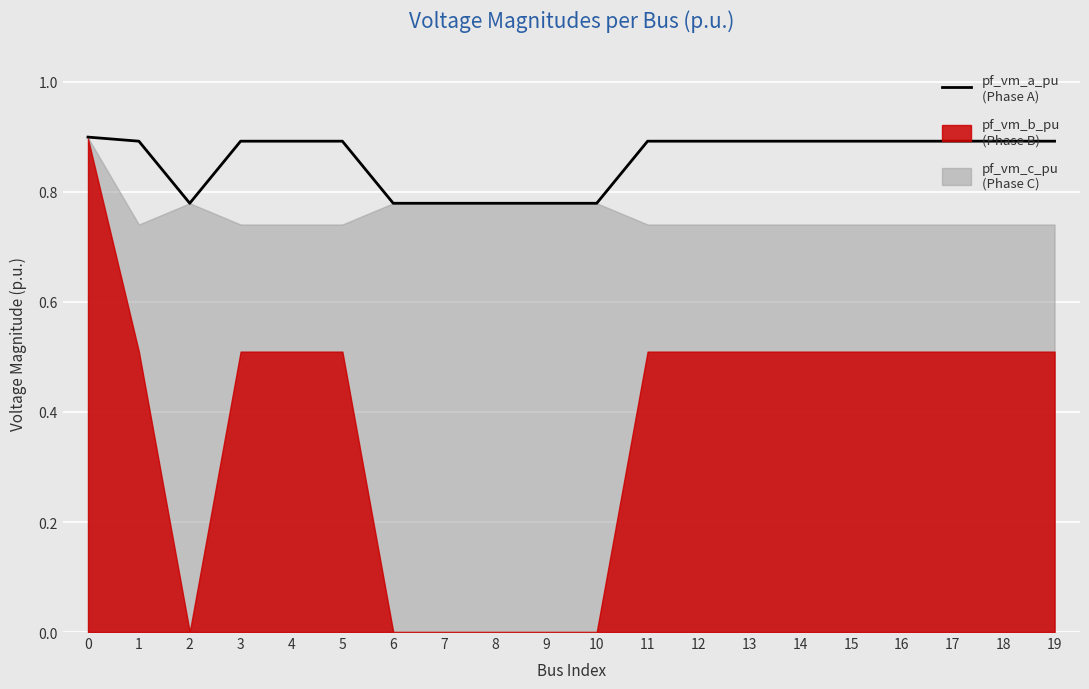

At which category does the data reach its first local peak?

11